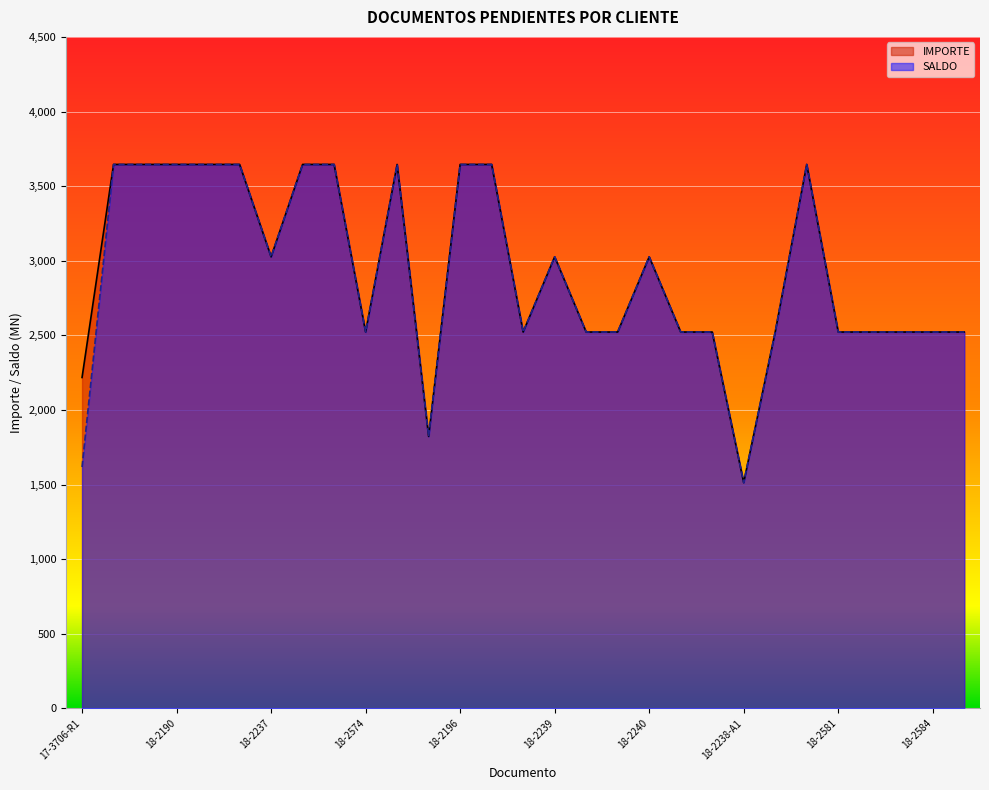

Is it true that SALDO equals 3645.2 at 18-2198?

True